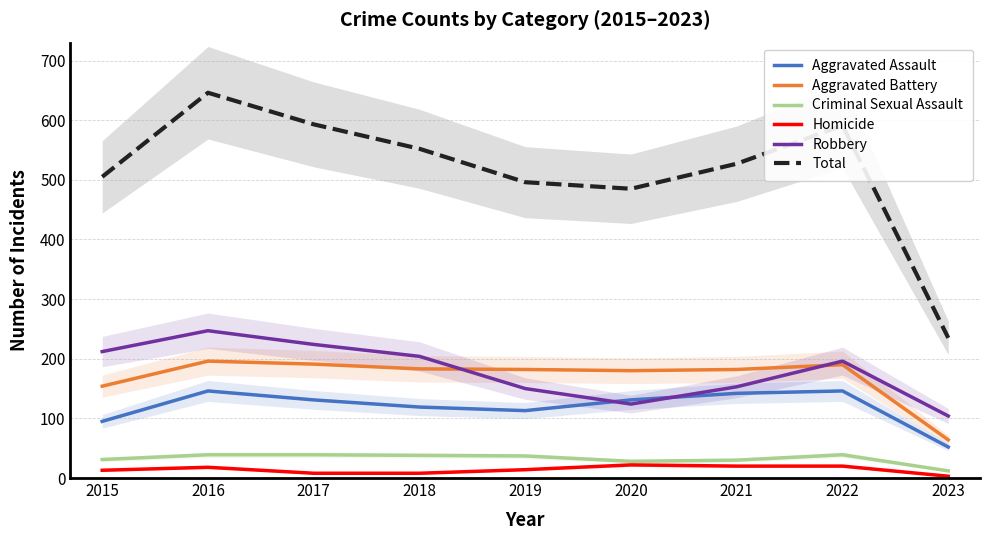

At how many categories does at least one series exceed 83?

9